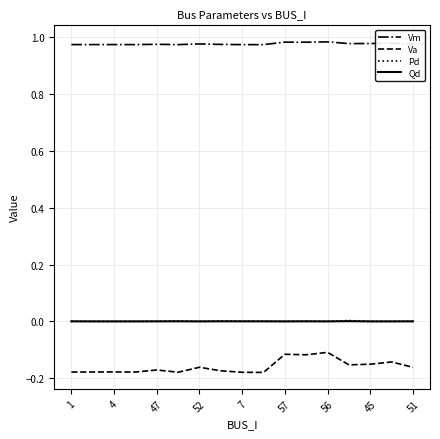

Which series has the largest range (max minus min)?

Va